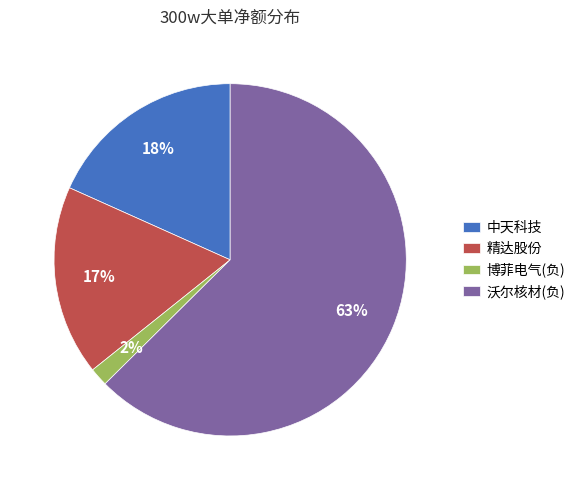

Is the sum of 沃尔核材(负) and 博菲电气(负) greater than half?

Yes